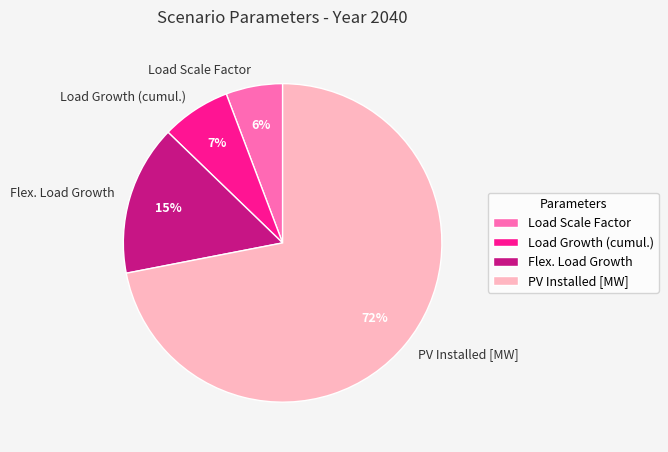

Do Load Growth (cumul.) and Load Scale Factor together represent more than half of the pie?

No